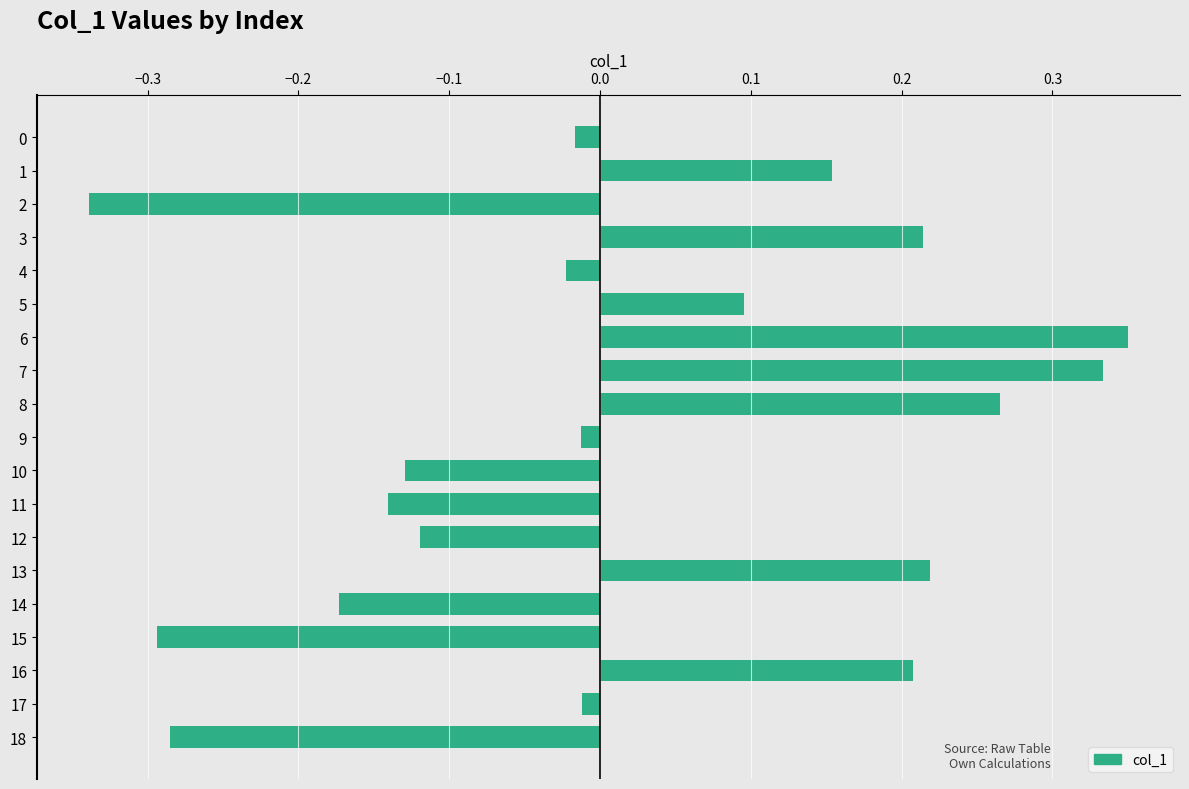

How many values are below 0?

11